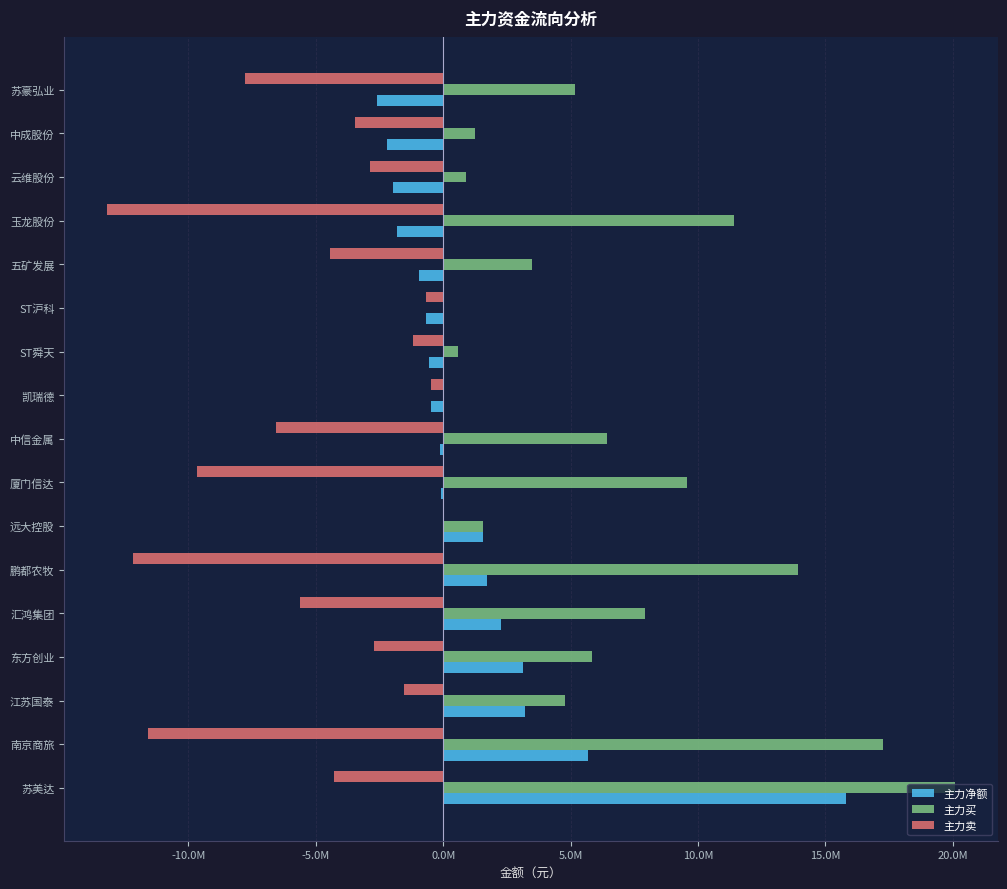

What are all the series names shown in the legend?

主力净额, 主力买, 主力卖